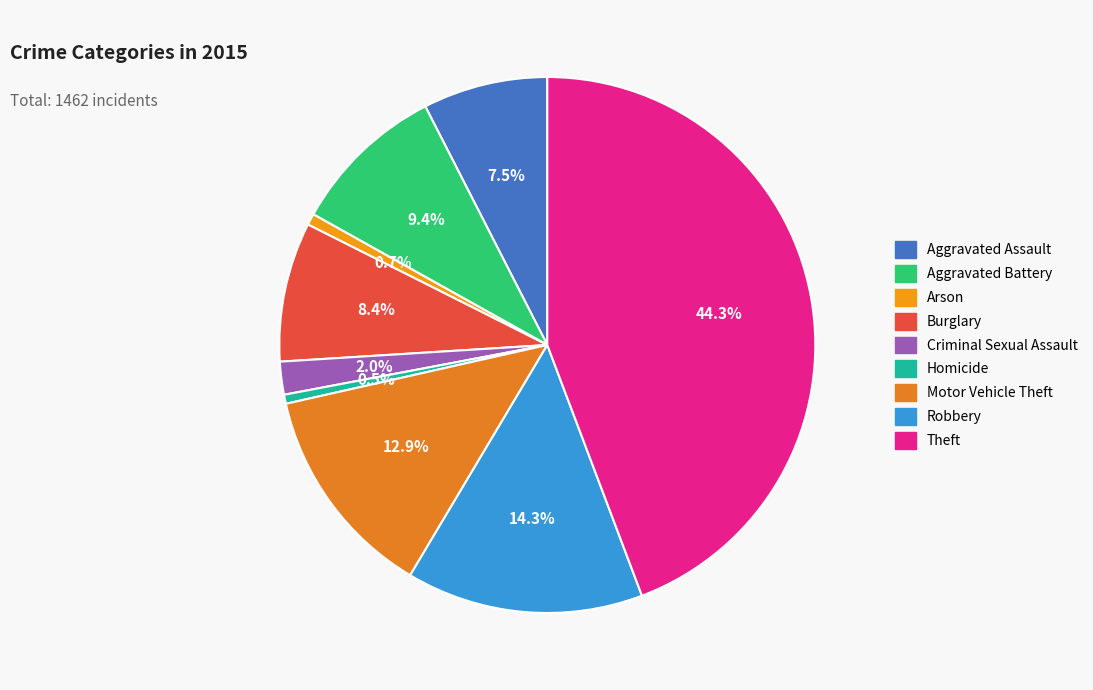

What is the smallest slice in the pie chart?

Homicide